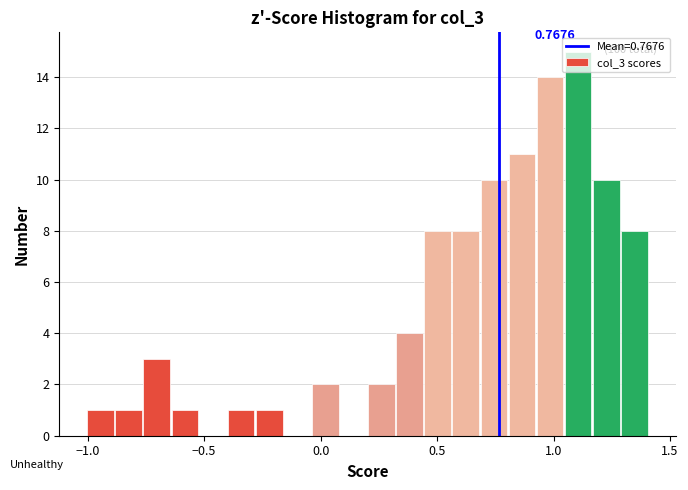

Around what value on the x-axis is the tallest bar? Give the approximate position of its centre, as read against the axis.

1.10